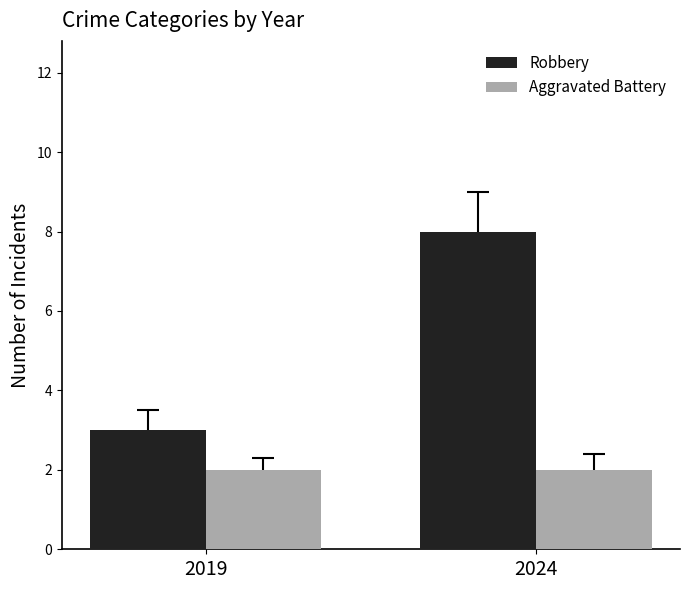

Is it true that Robbery equals 8 at 2024?

True